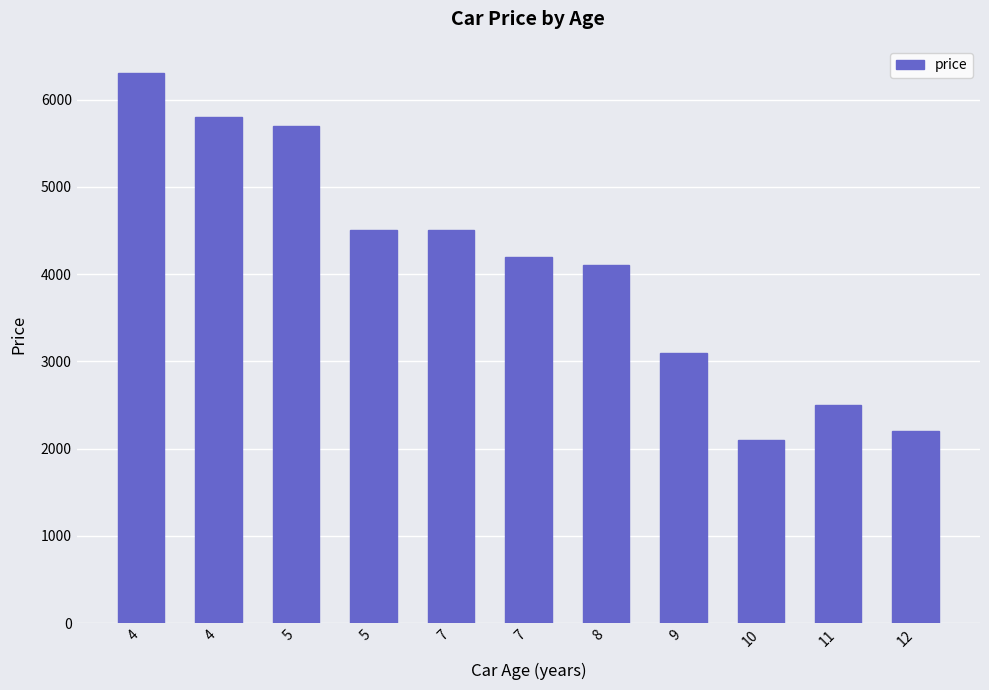

Does the chart contain any negative values?

No